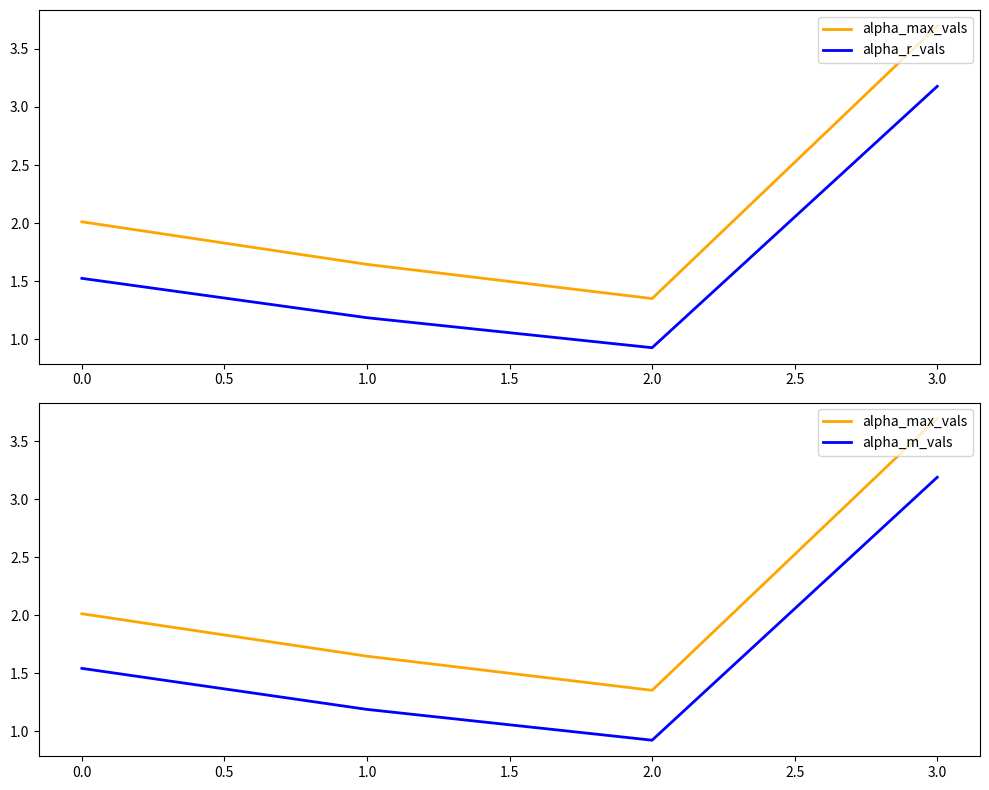

Reading left to right, what are all the values shown in this chart?

alpha_max_vals: 2.0	1.6	1.4	3.7
alpha_r_vals: 1.5	1.2	0.9	3.2
alpha_m_vals: 1.5	1.2	0.9	3.2